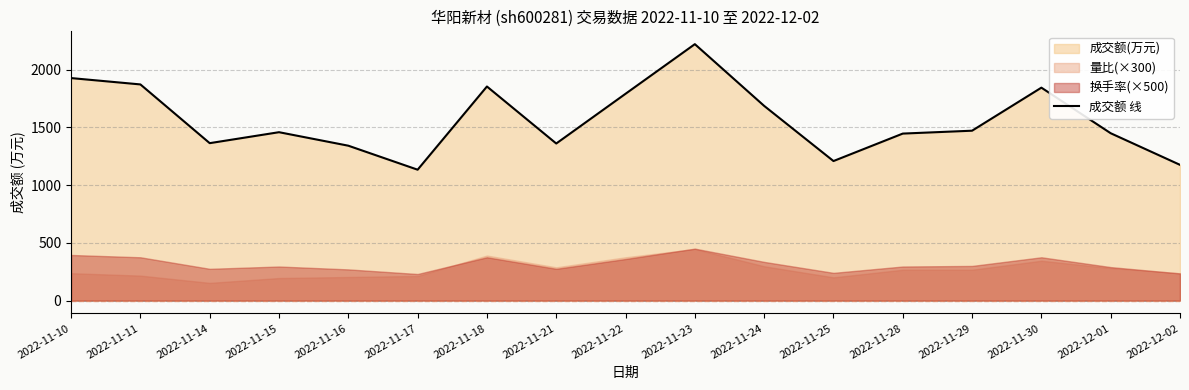

Rank the categories by value from highest to lowest.

2022-11-23, 2022-11-10, 2022-11-11, 2022-11-18, 2022-11-30, 2022-11-22, 2022-11-24, 2022-11-29, 2022-11-15, 2022-12-01, 2022-11-28, 2022-11-14, 2022-11-21, 2022-11-16, 2022-11-25, 2022-12-02, 2022-11-17